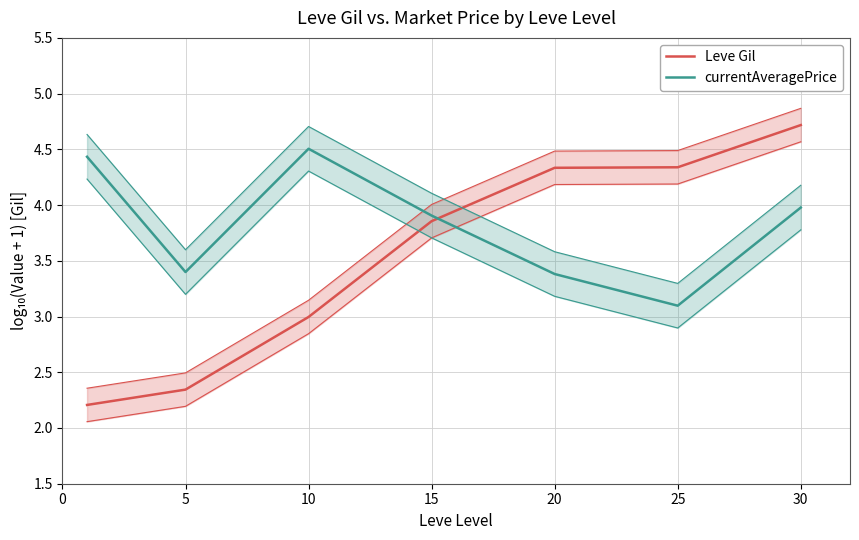

Where do Leve Gil and currentAveragePrice first cross each other?

15 and 20